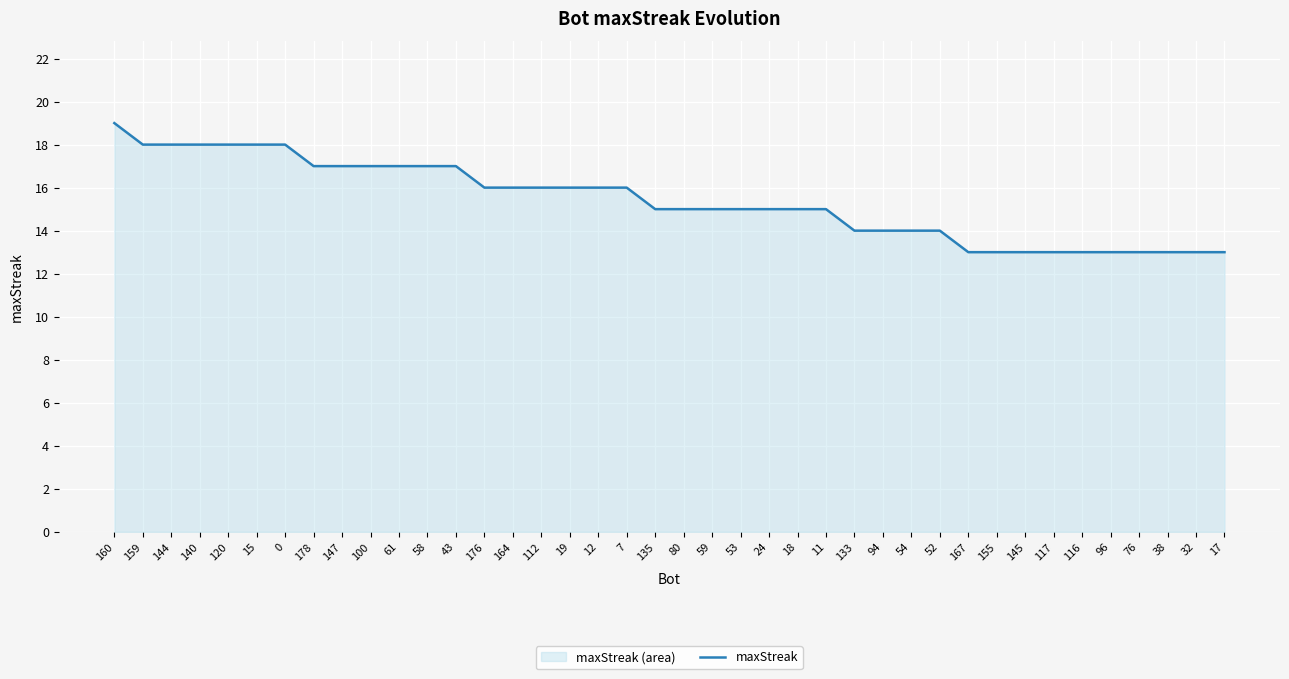

What position from the left is 7?

19